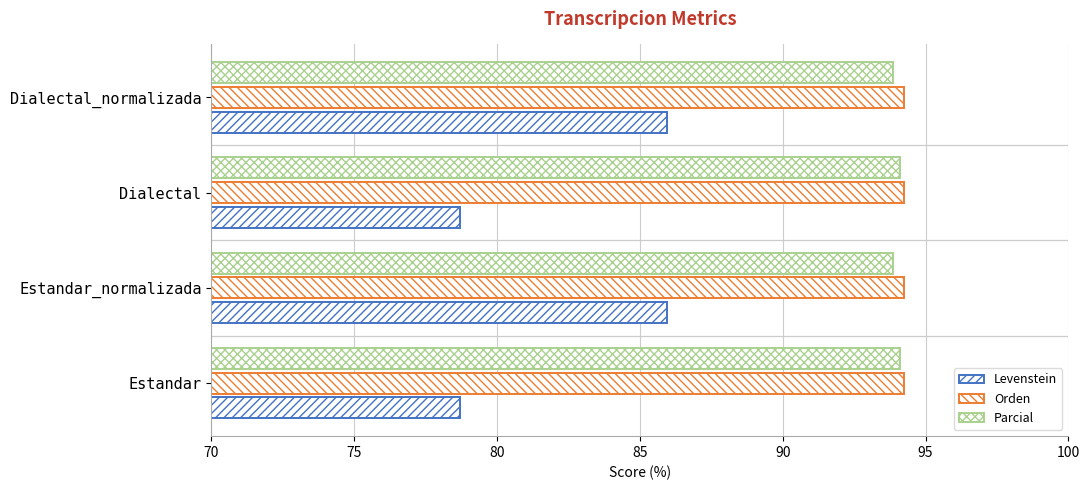

How many values in the Levenstein series are below 85?

2